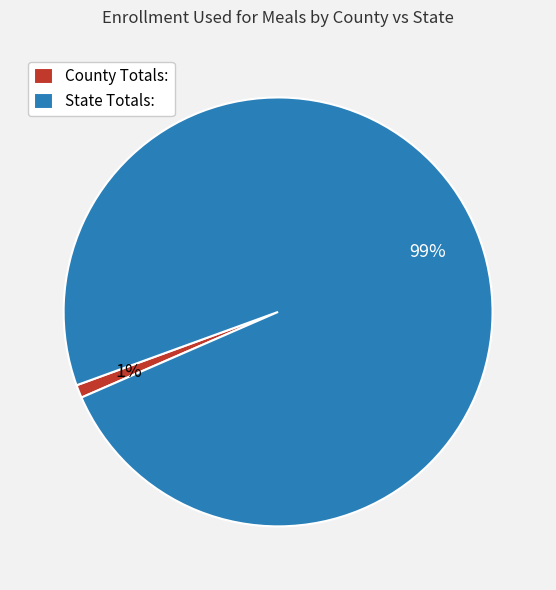

How many slices are in this pie chart?

2